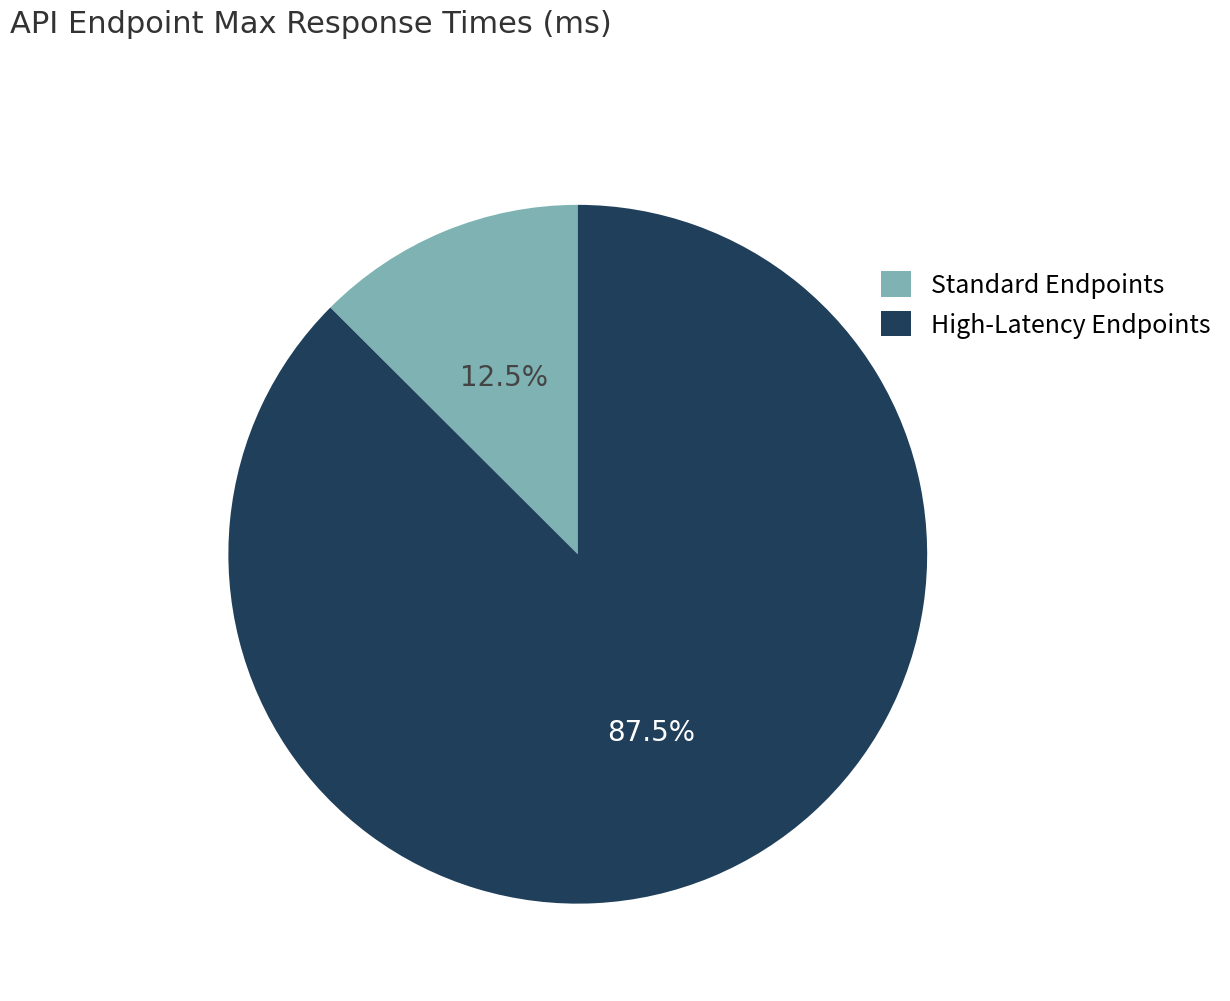

Combined, do High-Latency Endpoints and Standard Endpoints account for over 50%?

Yes